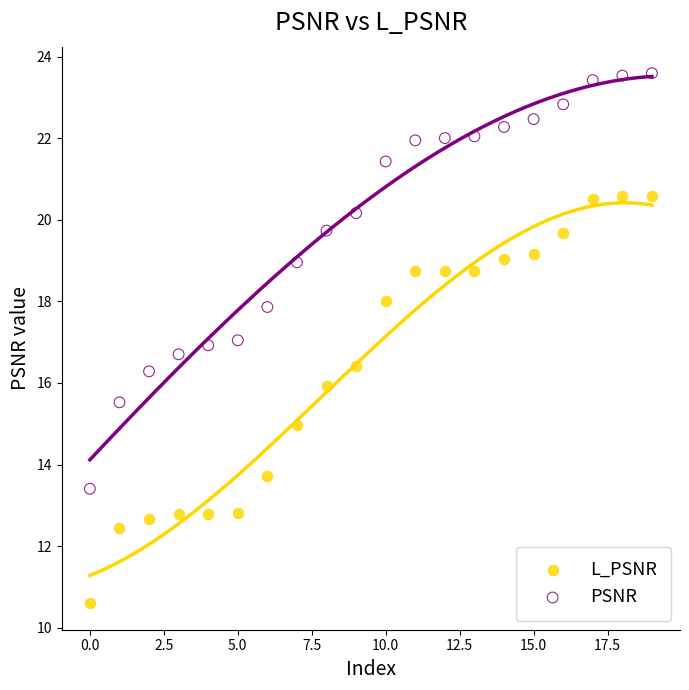

Which series reaches the minimum Y coordinate?

L_PSNR